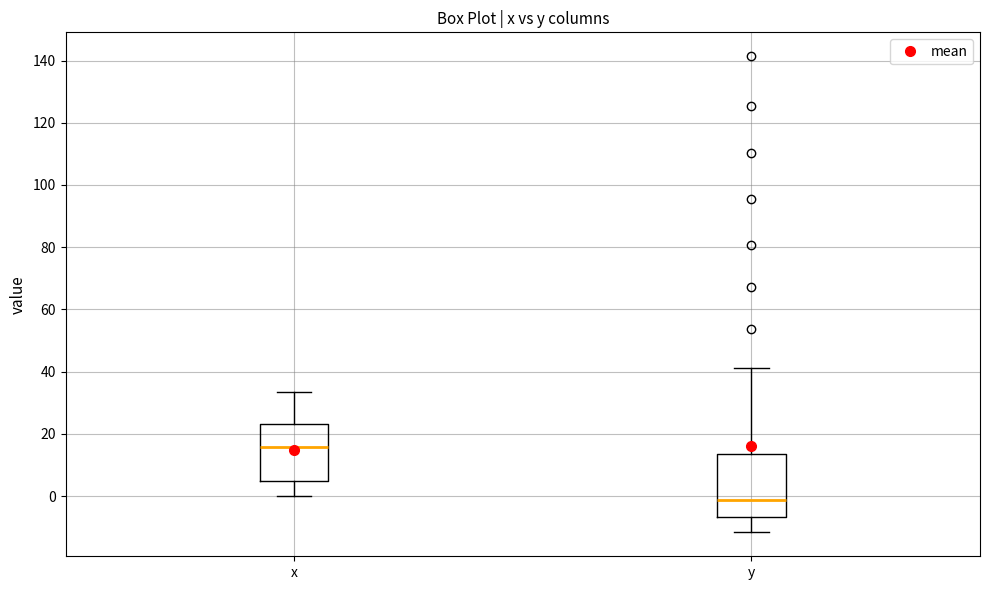

Which box's median line is the highest?

x